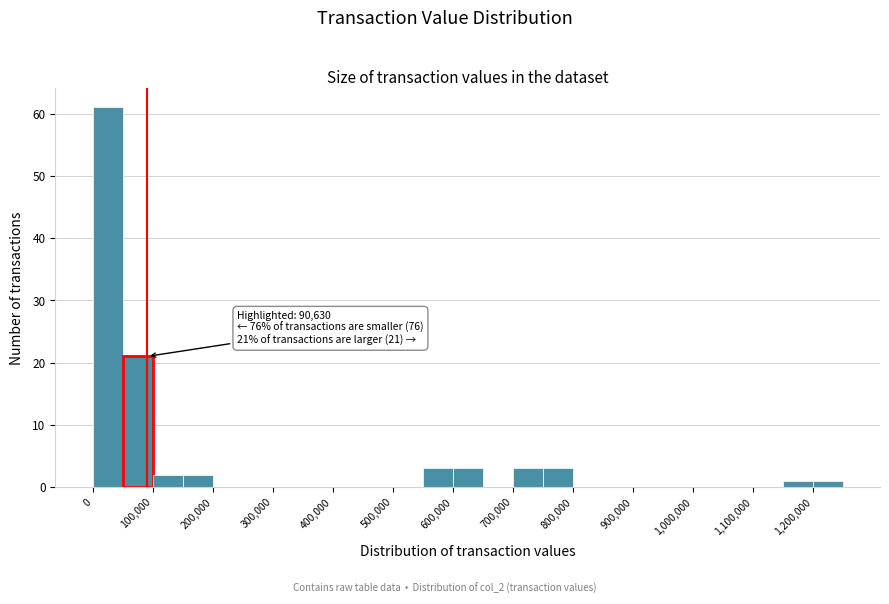

Which range on the x-axis has the tallest bar?

0 to 50000